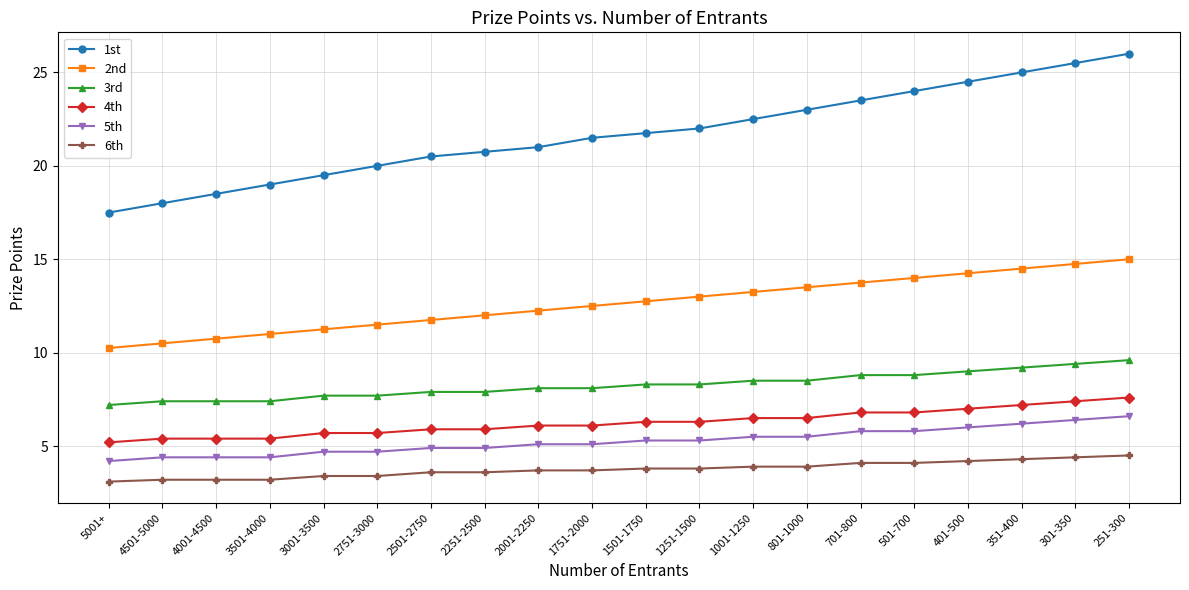

At which category is the sum across all series the highest?

251-300